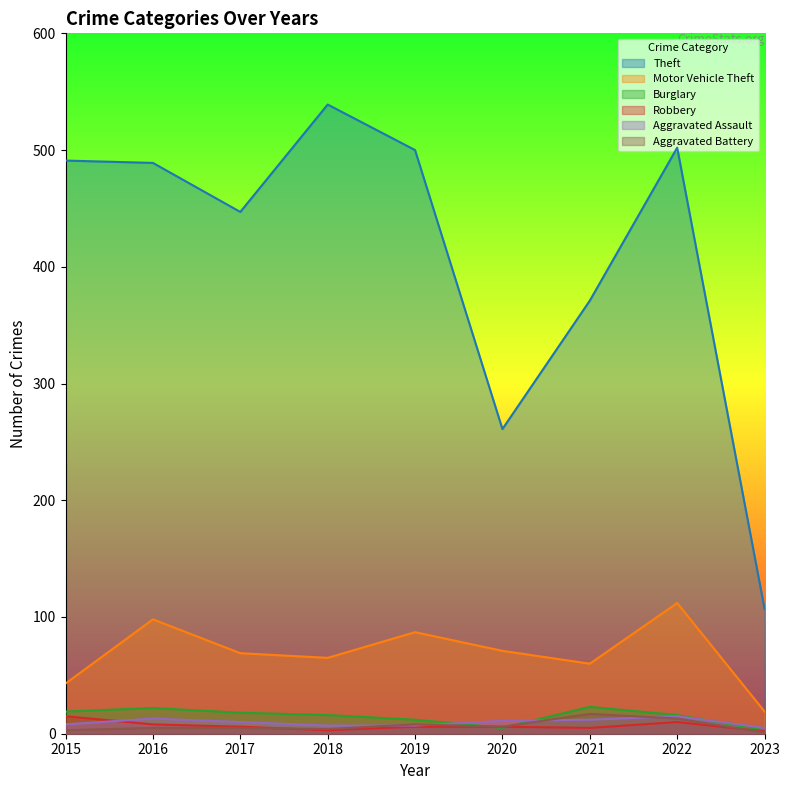

What is the average value of the Robbery series?

7